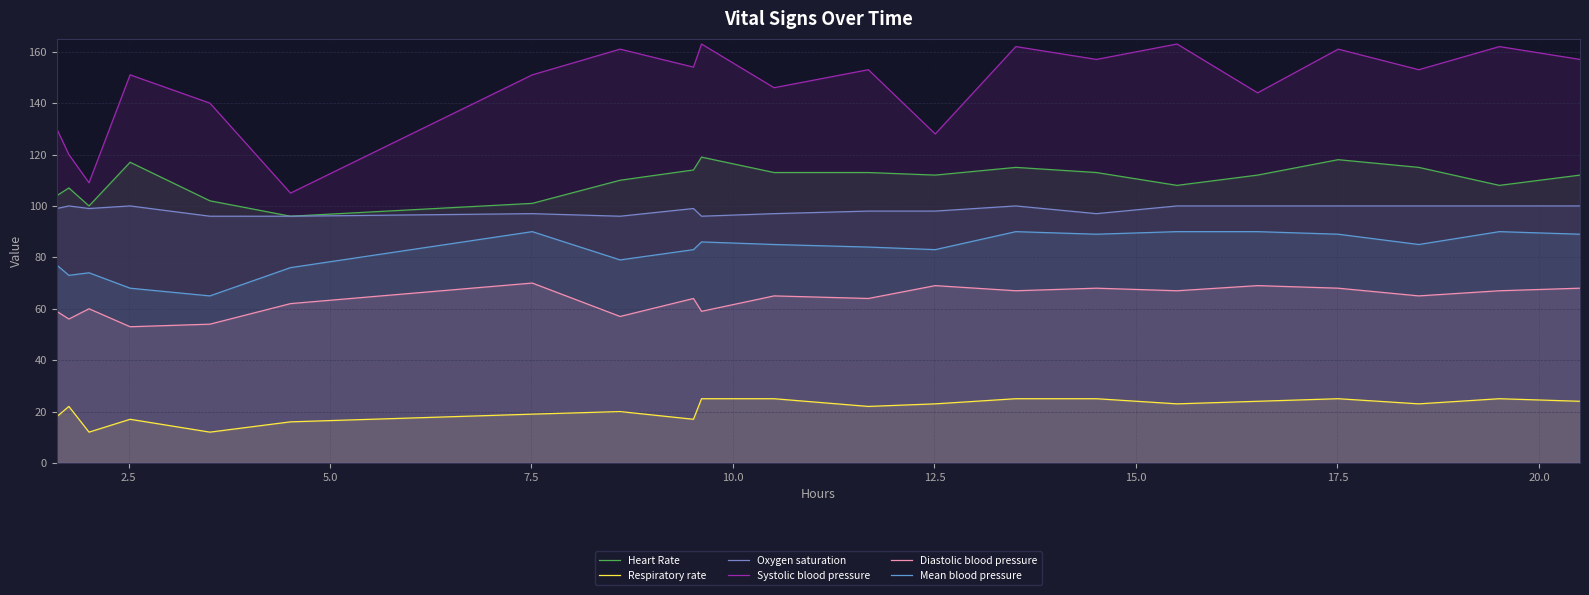

True or false: Mean blood pressure and Oxygen saturation cross at least once.

False